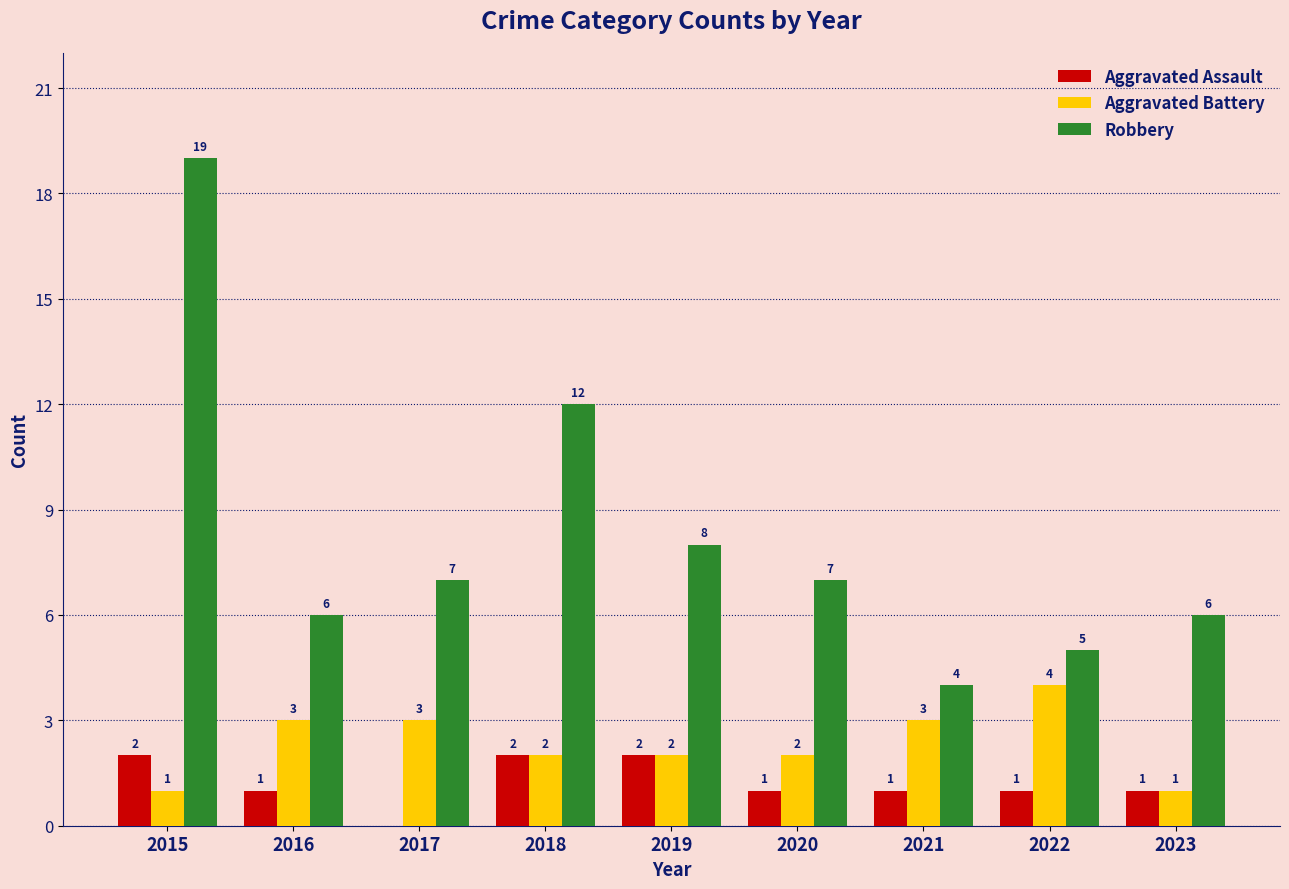

What is the sum of all Robbery values?

74